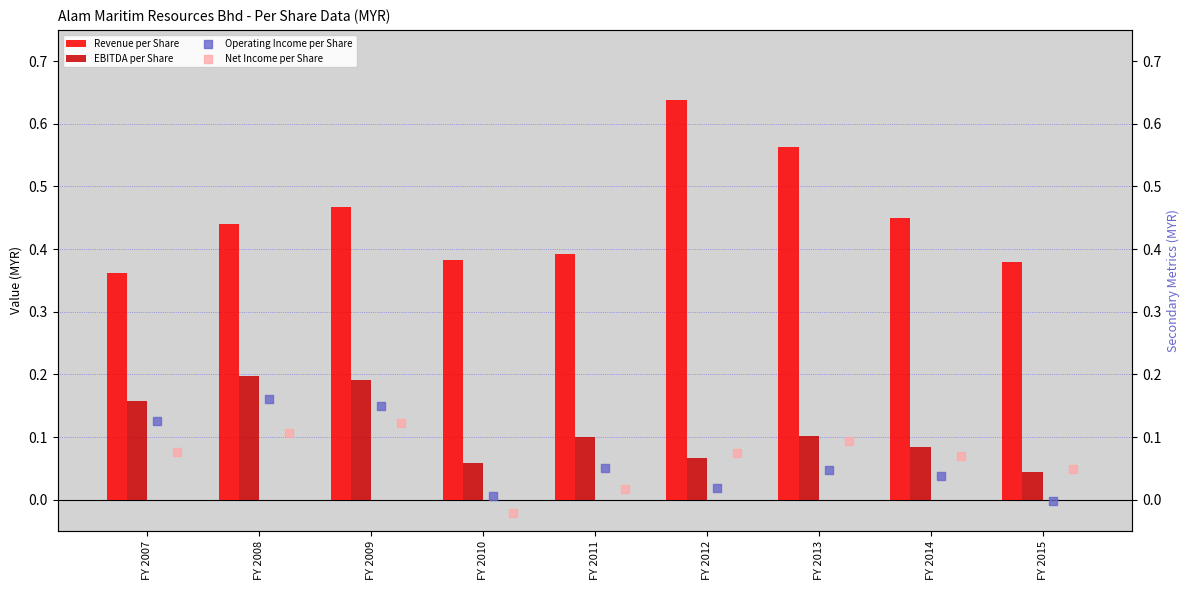

At how many categories does at least one series exceed 0?

9